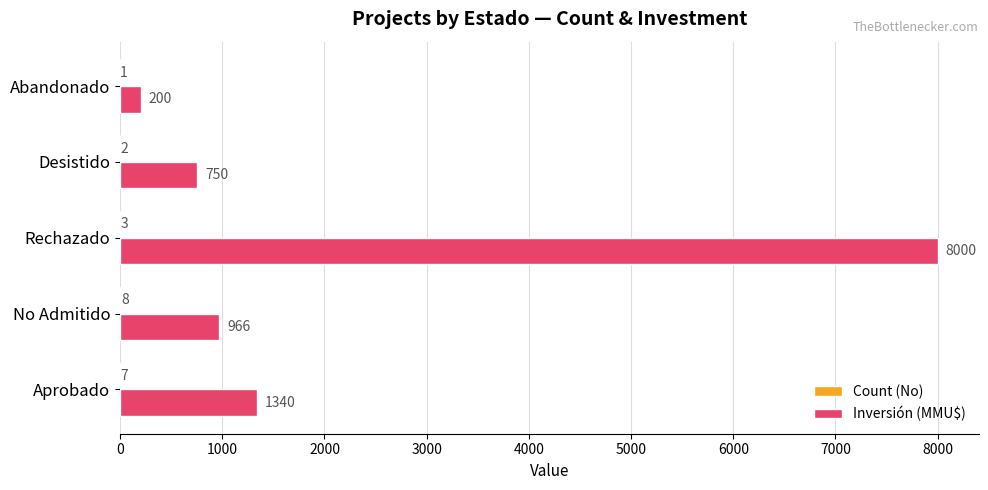

What is the total value across all series at Desistido?

752